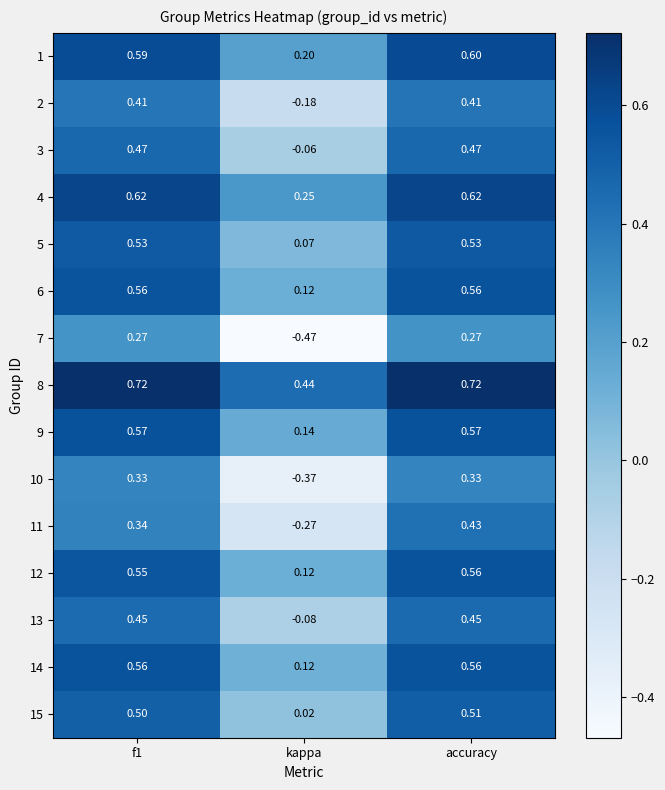

Which category has the lowest value in the 10 series?

kappa